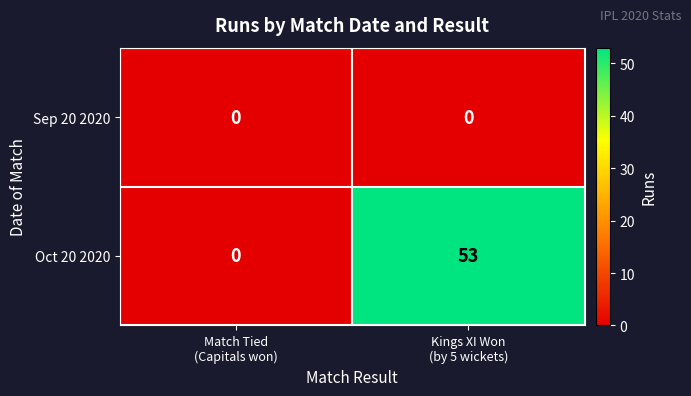

Which series has the largest range (max minus min)?

Oct 20 2020